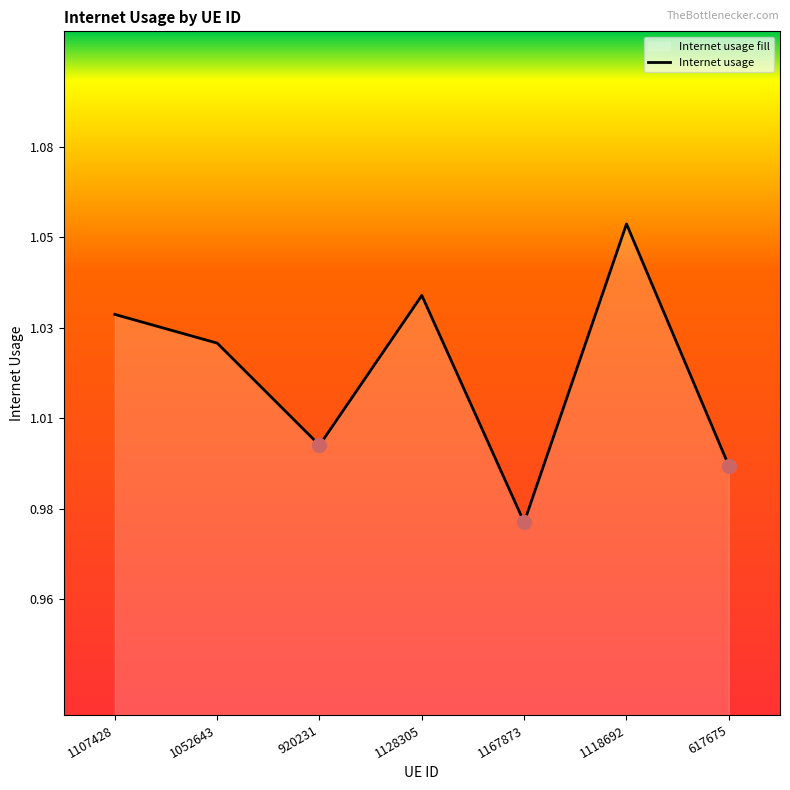

Where is the first local minimum?

920231